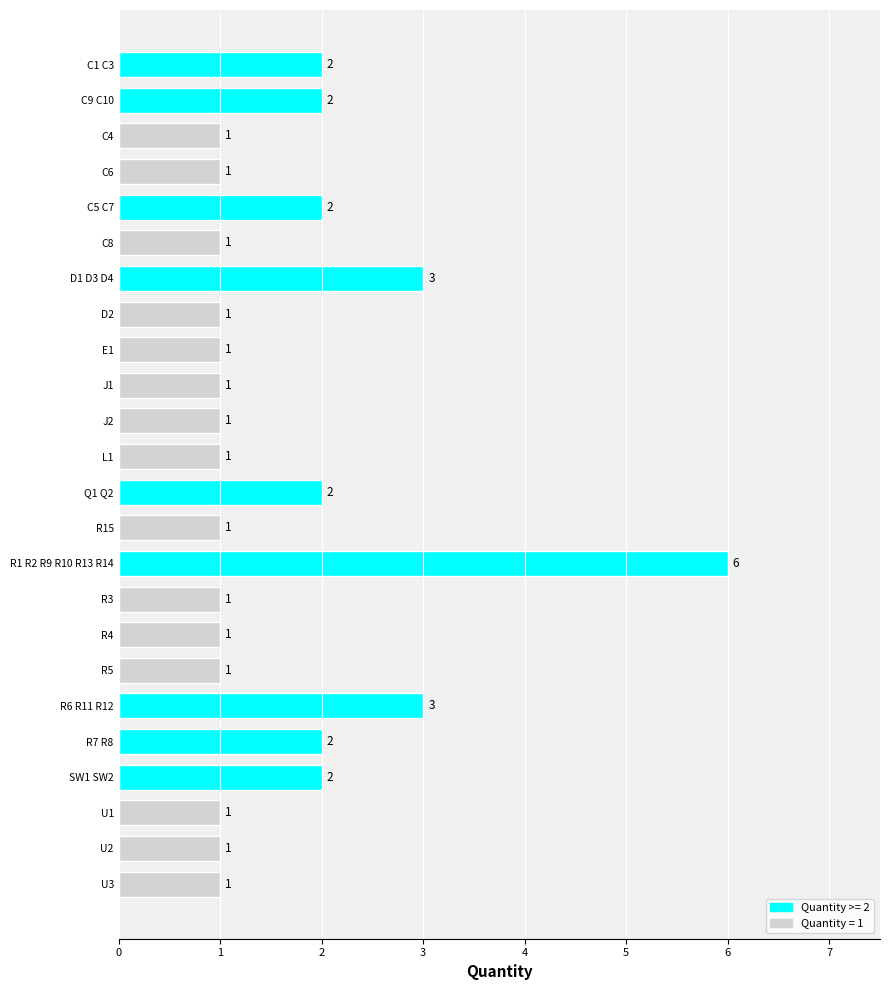

What is the sum of all values?

39